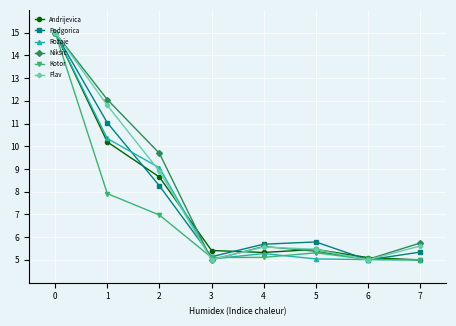

Is it true that Podgorica equals 8.8 at 5?

False